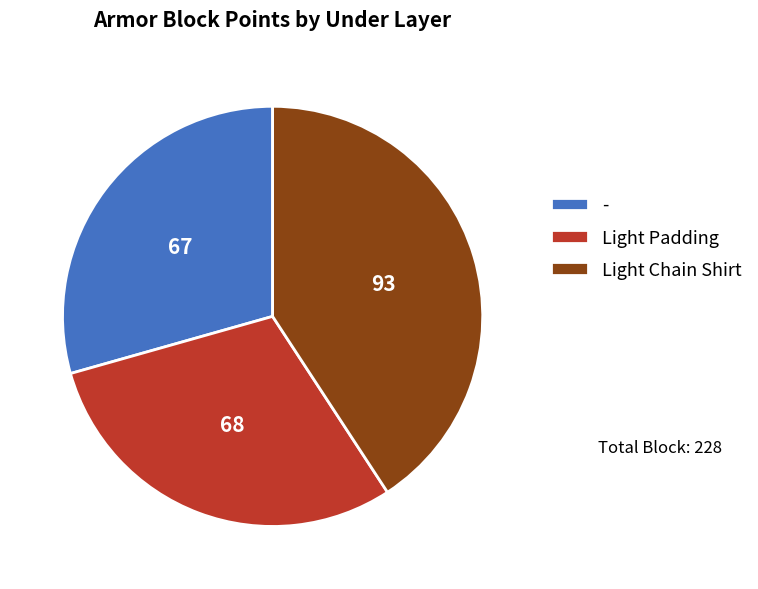

Is the sum of Light Chain Shirt and Light Padding greater than half?

Yes